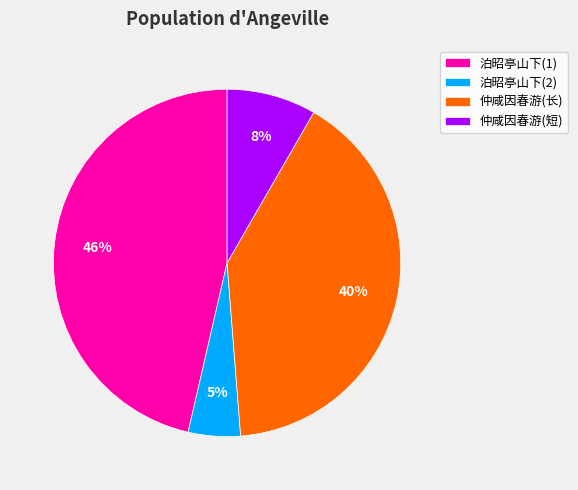

Between 泊昭亭山下(1) and 仲咸因春游(长), which is larger?

泊昭亭山下(1)